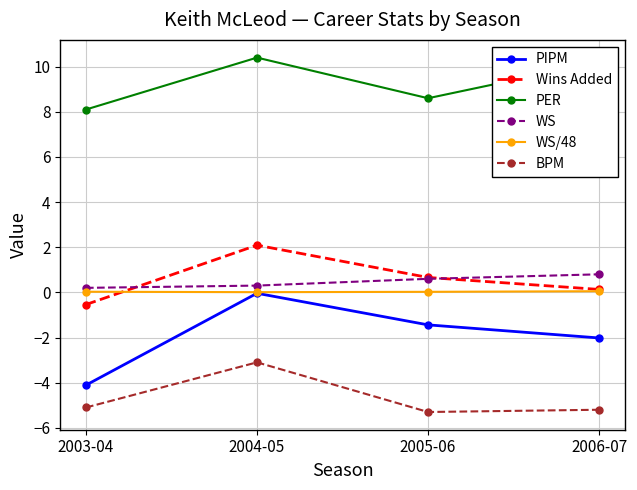

Is it true that WS equals 0.8 at 2006-07?

True